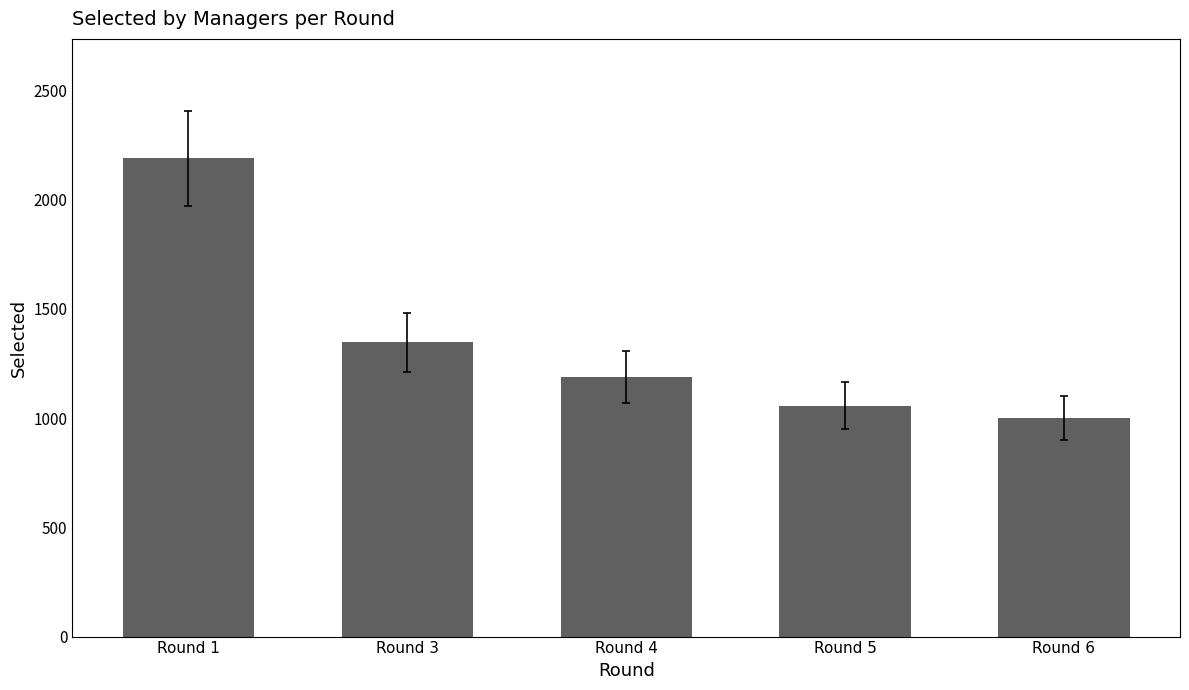

How many data points does each series have?

5